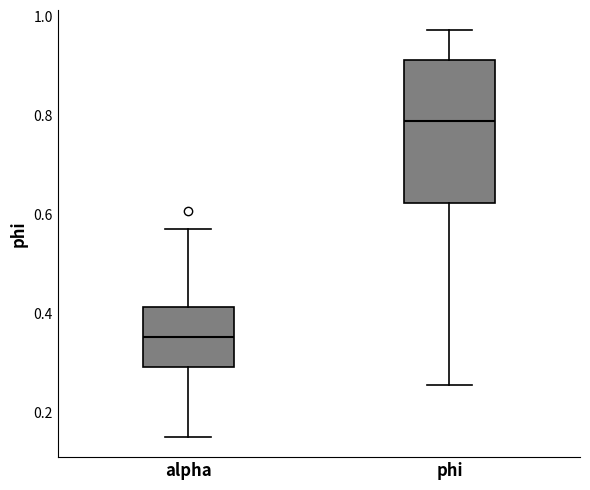

Comparing the boxes themselves (not the whiskers), which one is the tallest?

phi